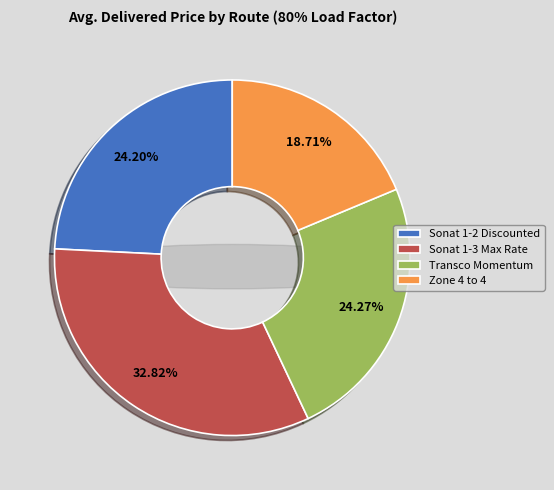

What percentage is the Goat Rock/Autaugaville (Sonat 1-2 Discounted) slice, to the nearest percent?

24%